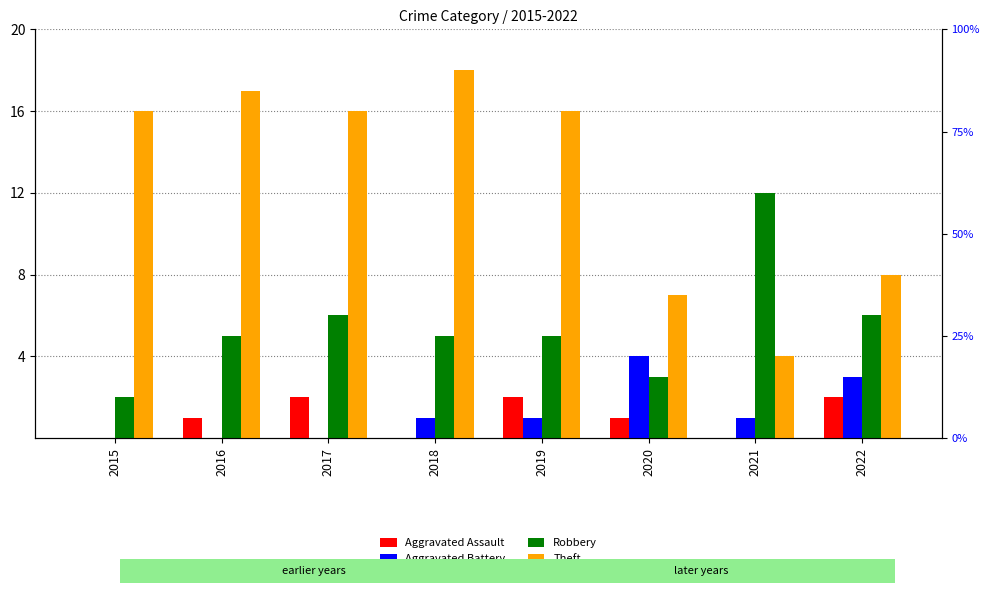

The Aggravated Battery series shows 1 at 2021. True or false?

False